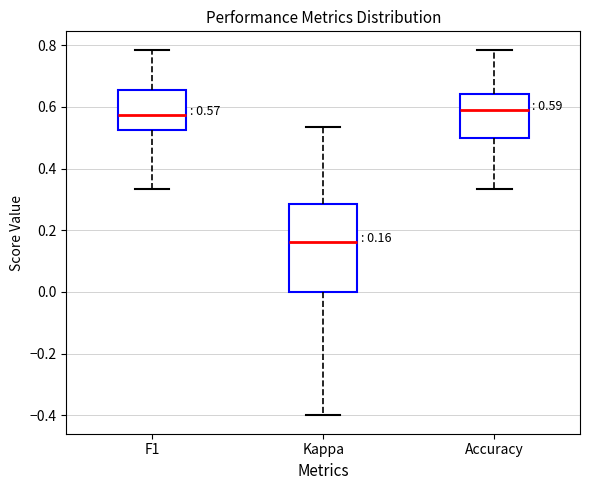

Which box is the tallest, from its lower edge to its upper edge?

Kappa